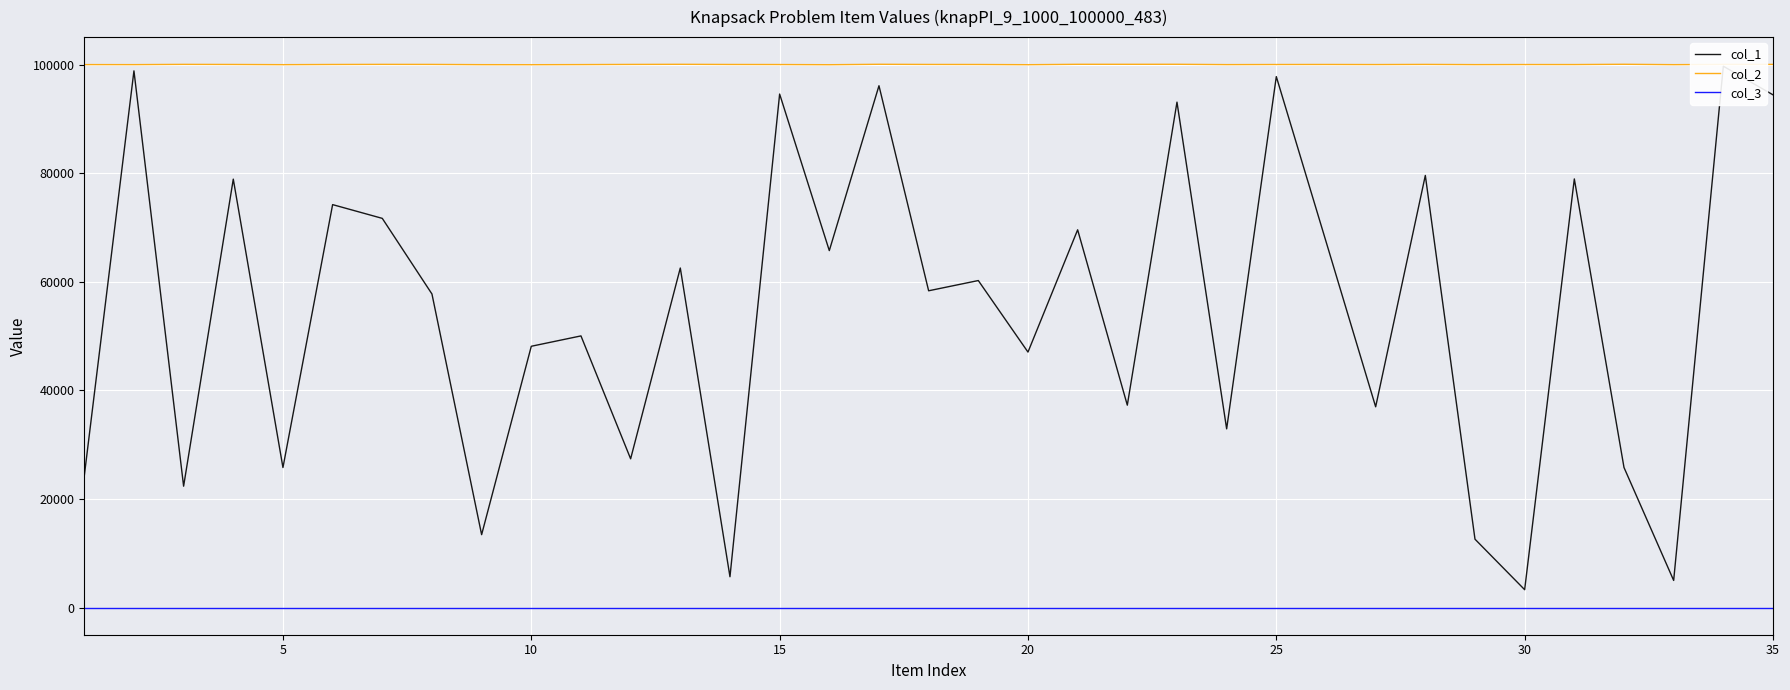

True or false: col_3 and col_2 cross at least once.

False